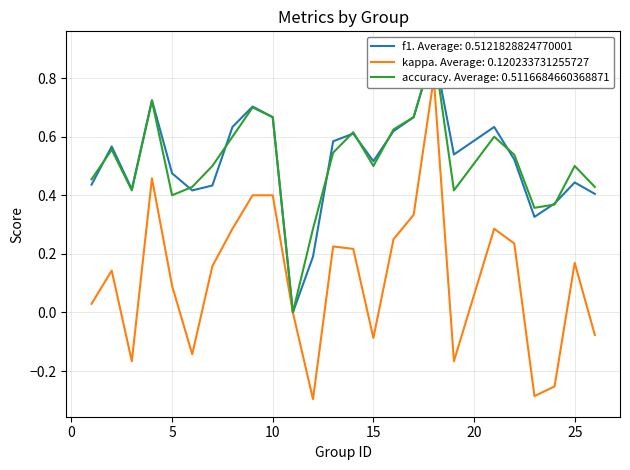

How many lines are shown in the chart?

3